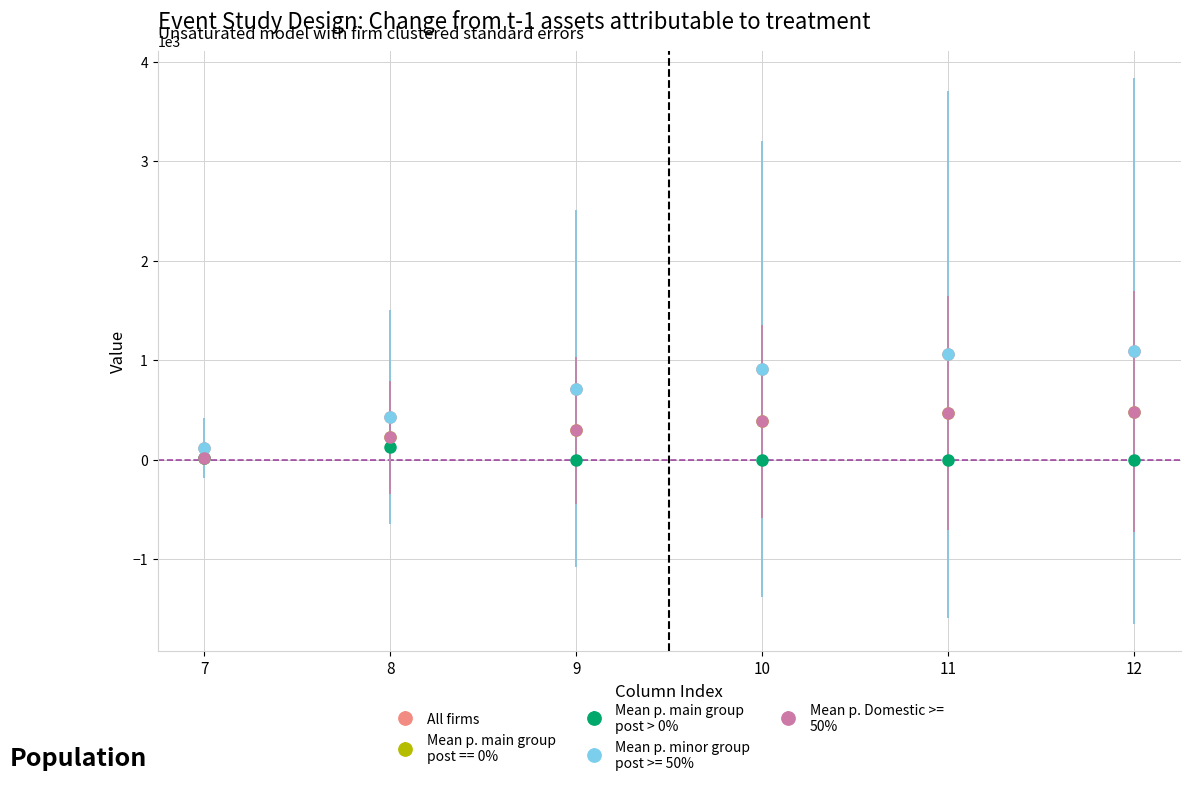

Reading left to right, extract all data points from this chart.

row_0 (type 0): 7=120.6	8=430.3	9=716.9	10=916.2	11=1060.3	12=1096.7
row_0 (type 1): 7=17.7	8=227.5	9=295.9	10=388.1	11=471.7	12=485.4
row_0 (type 2): 7=22.3	8=134.2	9=0.0	10=0.0	11=0.0	12=0.0
row_1 (type 0): 7=120.6	8=430.3	9=716.9	10=916.2	11=1060.3	12=1096.7
row_1 (type 1): 7=17.7	8=227.5	9=295.9	10=388.1	11=471.7	12=485.4